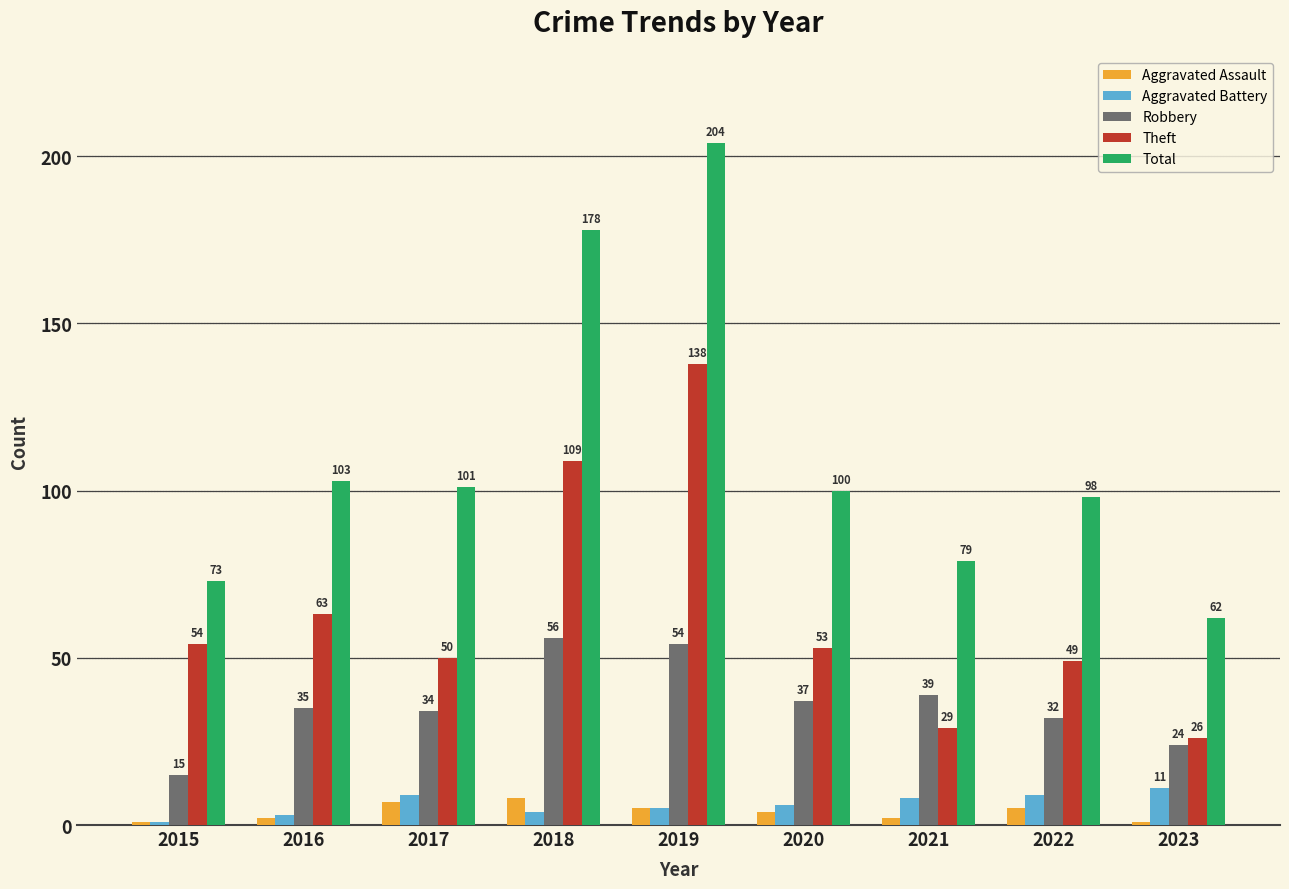

Rank the series by their maximum value, from lowest to highest.

Aggravated Assault, Aggravated Battery, Robbery, Theft, Total